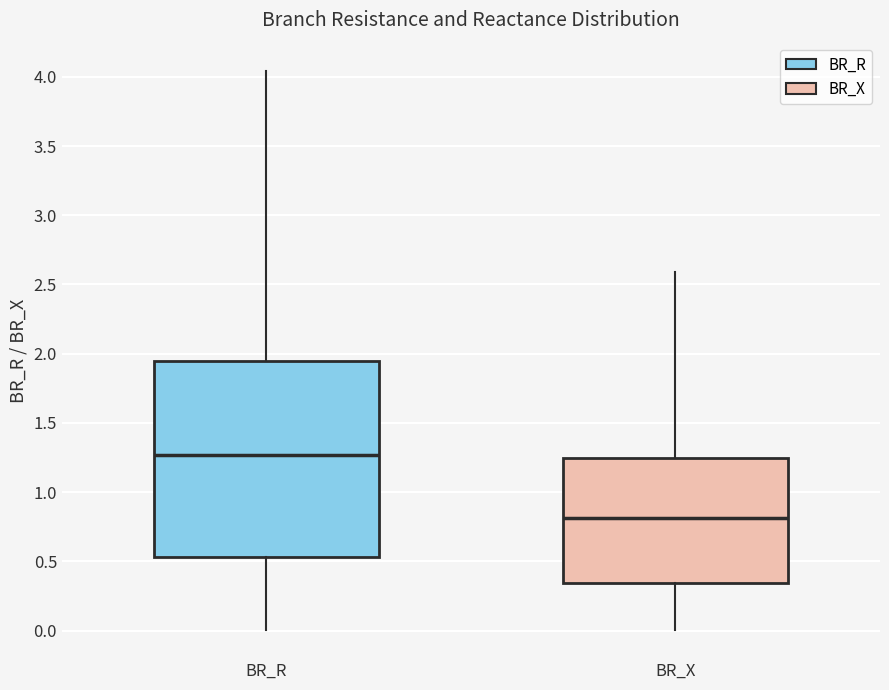

Reading left to right, read every box against the y-axis: the position of its median line, the range the box covers, and the ends of its whiskers. The values are not printed on the chart, so give them approximately, as read against the axis.

BR_R: median 1.25, box 0.55 to 1.95, whiskers 0.00 to 4.05
BR_X: median 0.80, box 0.35 to 1.25, whiskers 0.00 to 2.60